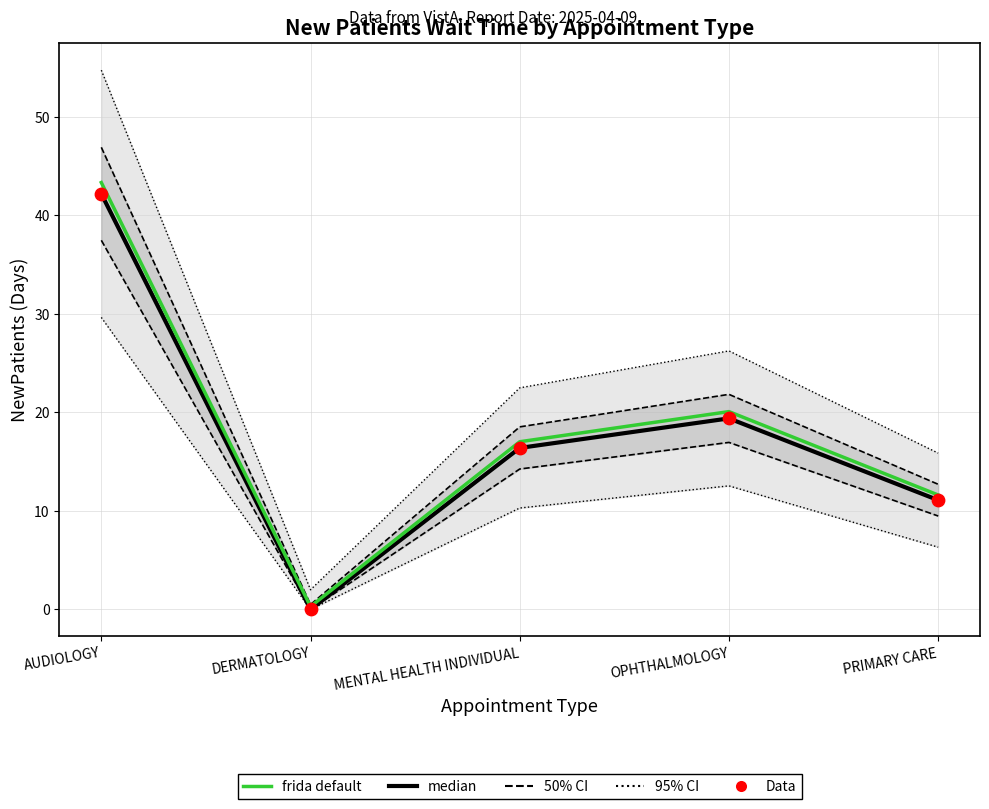

Is the value of median at PRIMARY CARE greater than the value of Data at DERMATOLOGY?

Yes